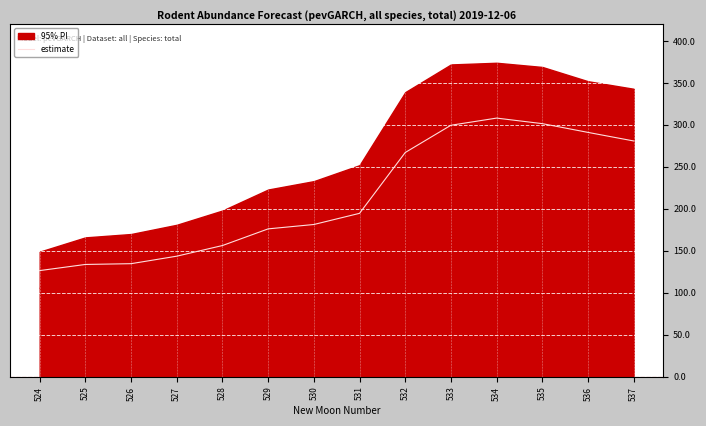

List the labels in order of value, largest first.

534, 535, 533, 536, 537, 532, 531, 530, 529, 528, 527, 526, 525, 524